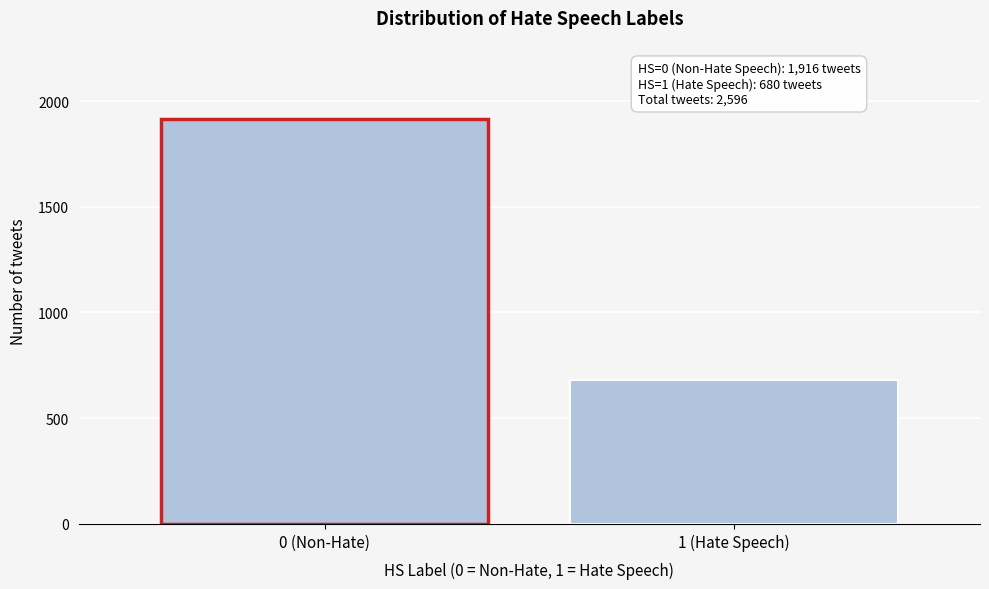

Reading left to right, what are all the values shown in this chart?

1916	680